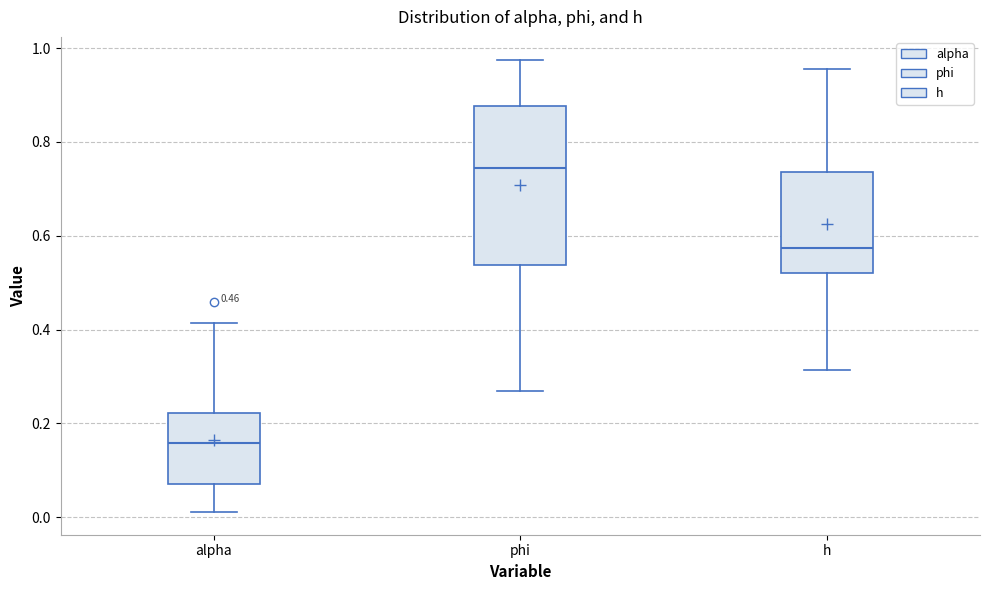

Comparing the boxes themselves (not the whiskers), which one is the tallest?

phi